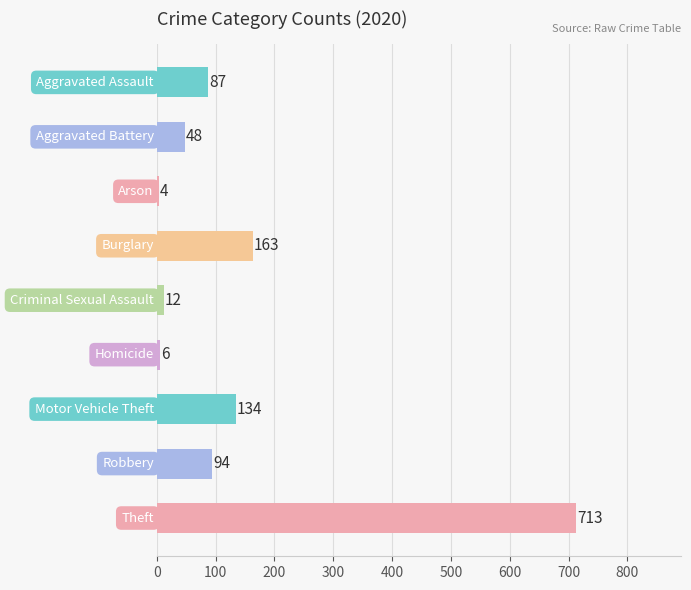

What is the sum of all values?

1261